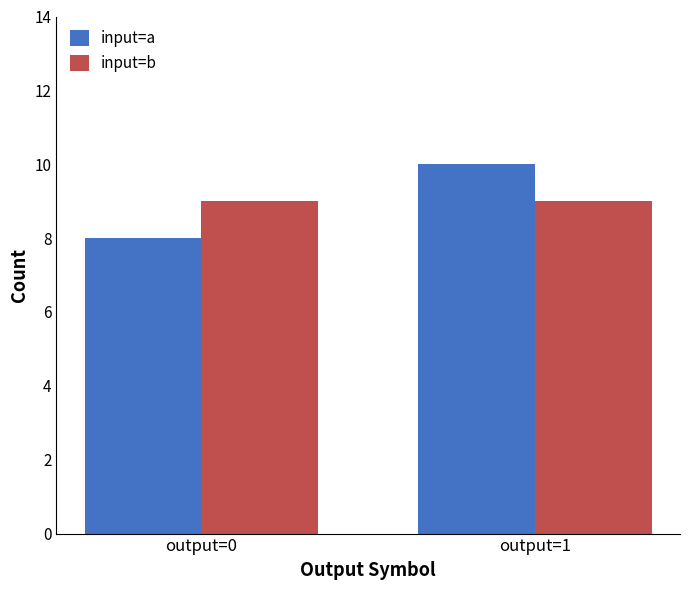

List the series in order of their peak value, highest first.

input=a, input=b